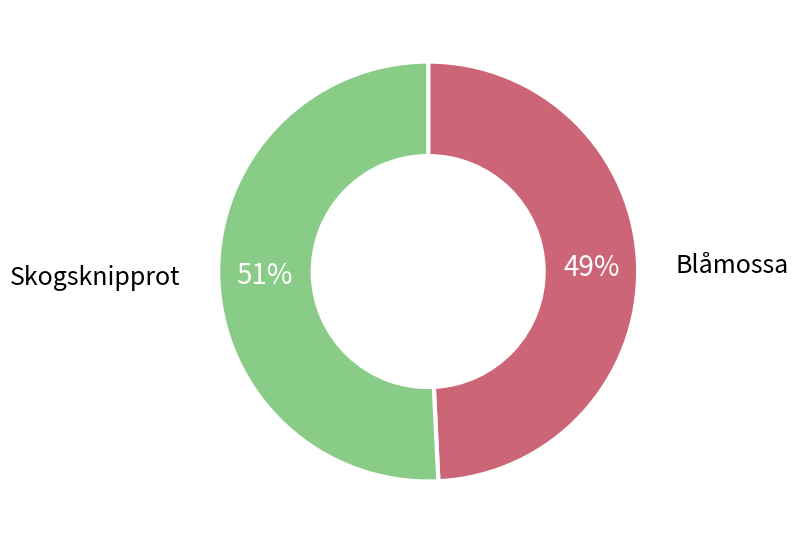

Do Blåmossa and Skogsknipprot together represent more than half of the pie?

Yes